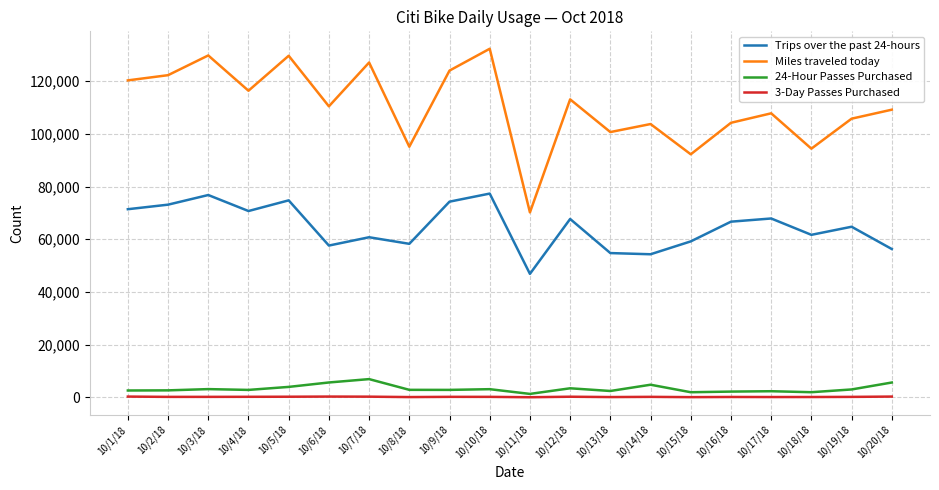

Rank the series by their maximum value, from highest to lowest.

Miles traveled today, Trips over the past 24-hours, 24-Hour Passes Purchased, 3-Day Passes Purchased